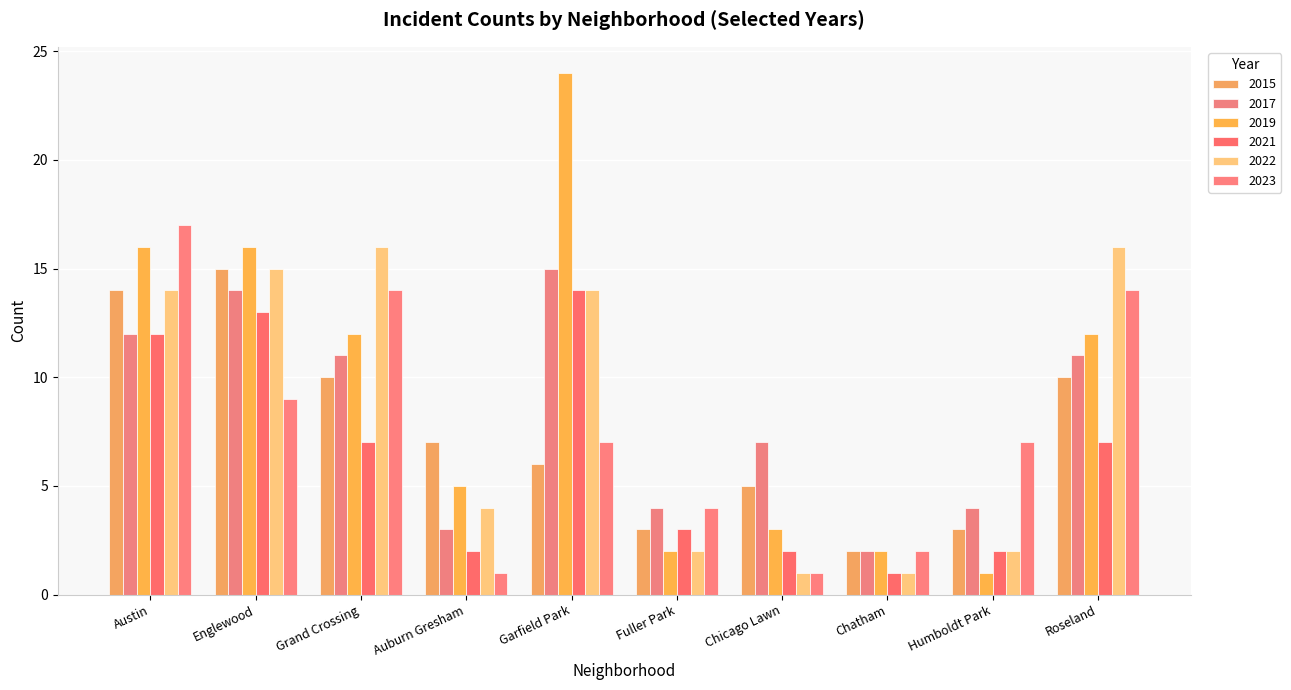

What is the difference between the 2017 values at Englewood and Grand Crossing?

3